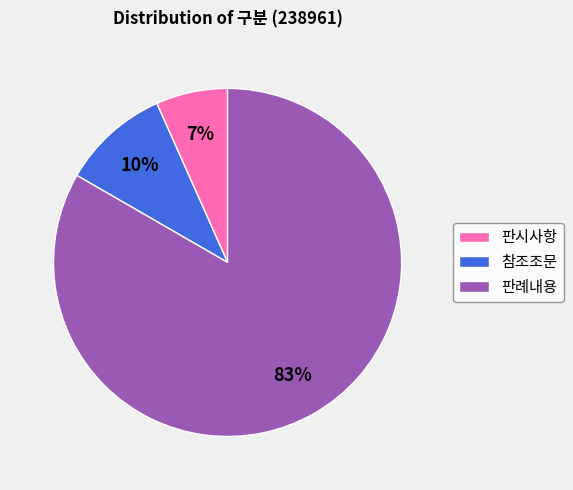

What is the smallest slice in the pie chart?

판시사항